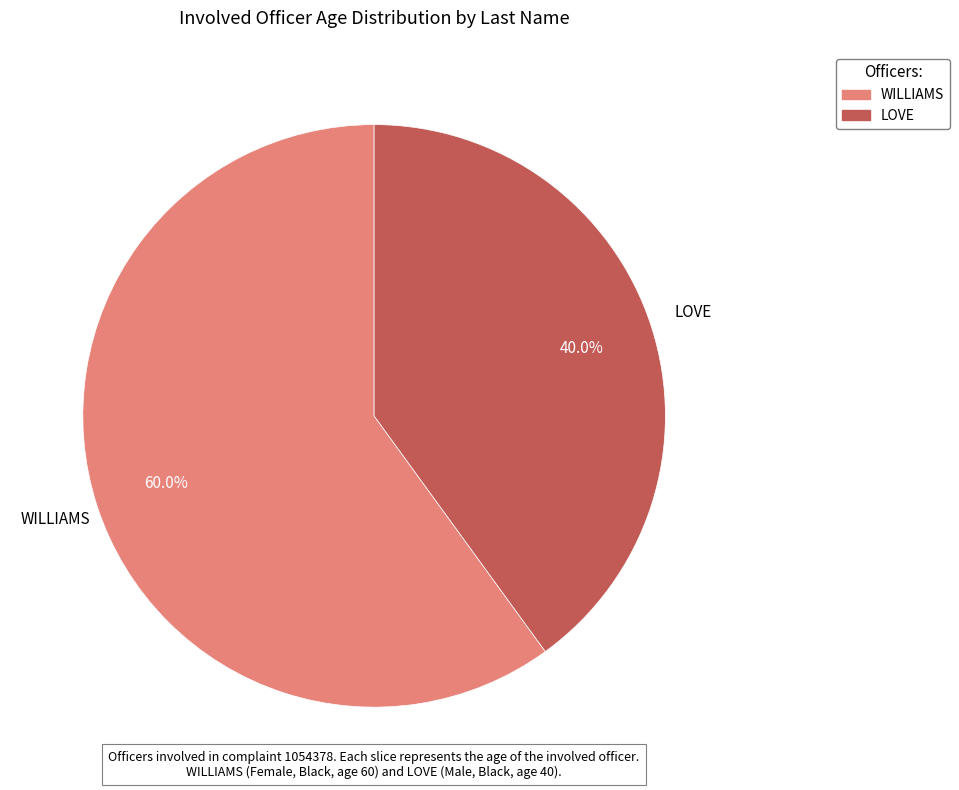

What is the ratio of the value at WILLIAMS to the value at LOVE?

1.5